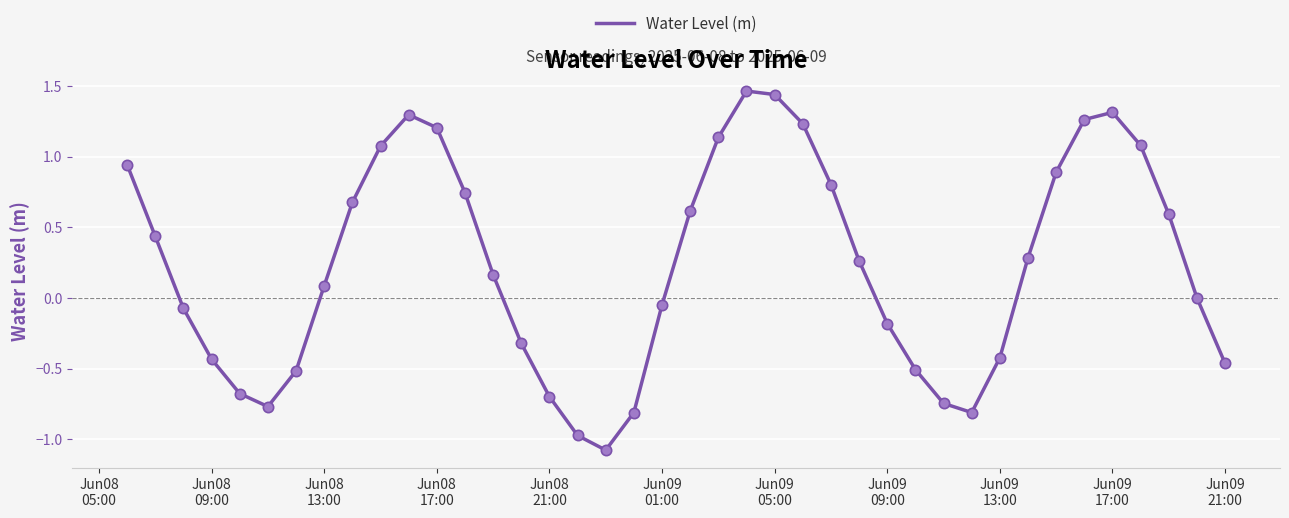

What is the difference between the maximum and minimum values?

2.5